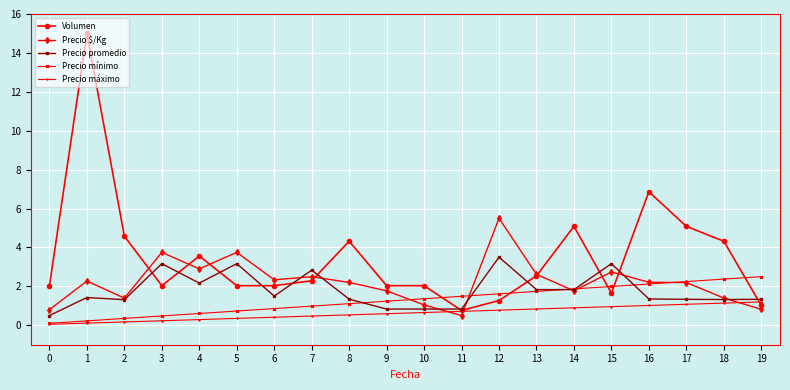

At how many categories does at least one series exceed 0?

20